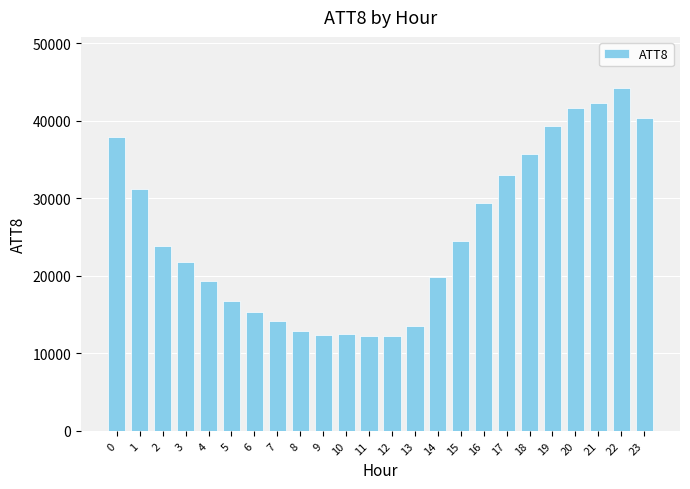

What is the maximum value shown in the chart?

44200